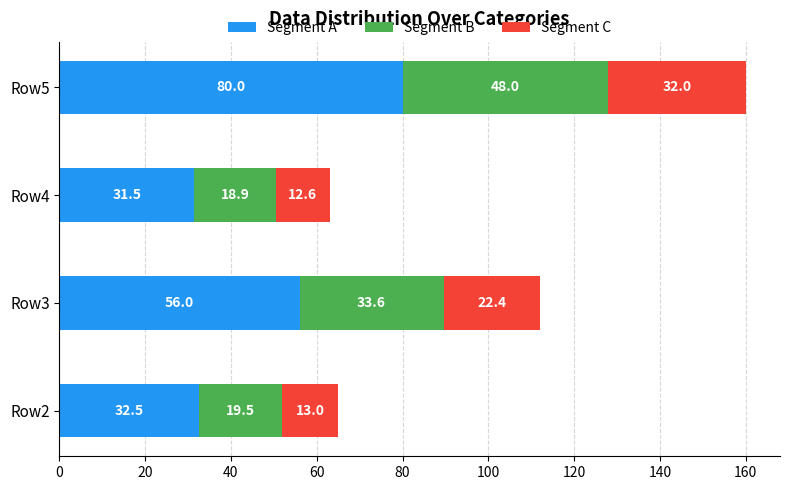

At which label does Segment A reach its peak?

Row5